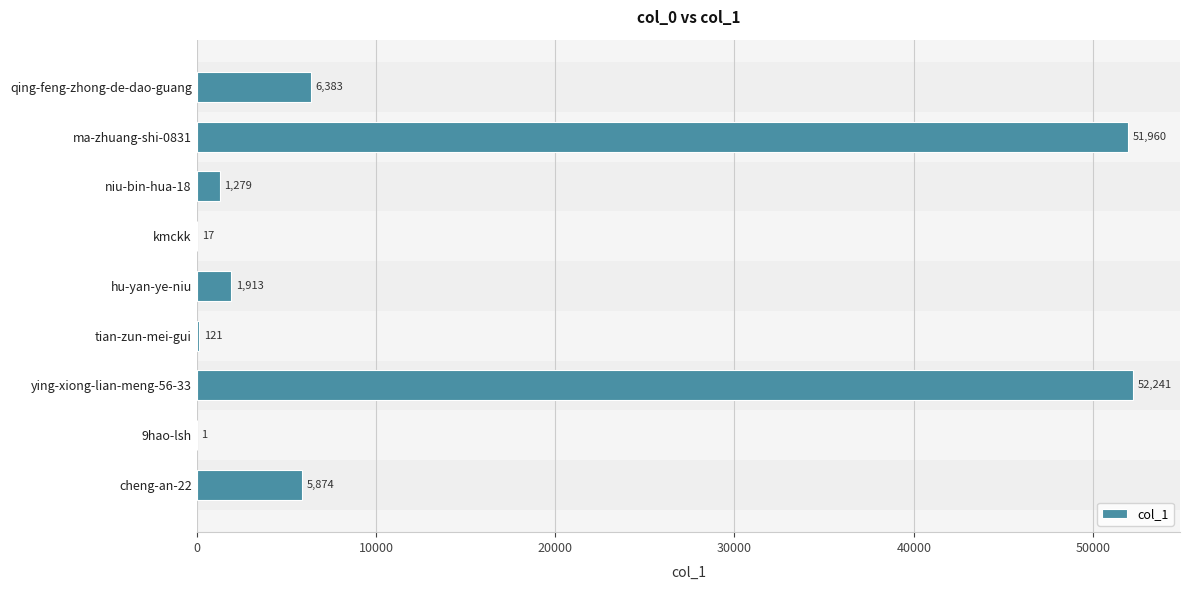

What is the greatest value displayed?

52241